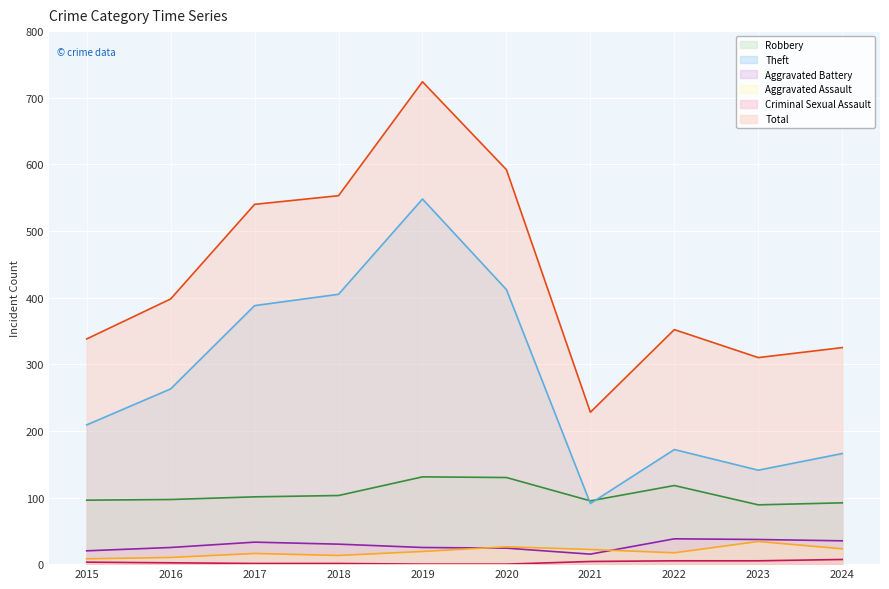

True or false: Aggravated Battery and Total cross at least once.

False